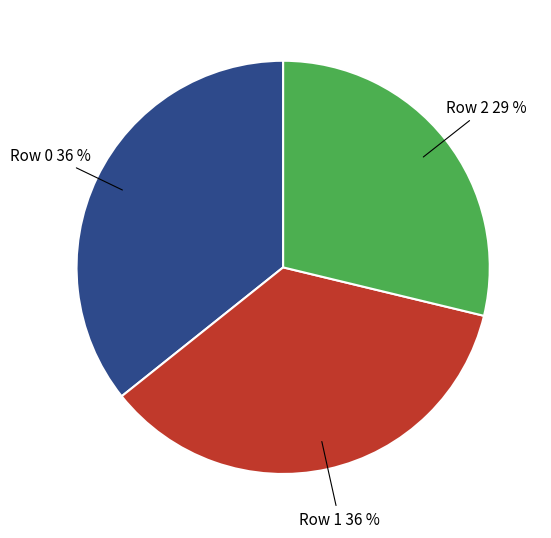

Is there any slice that represents more than half of the pie?

No